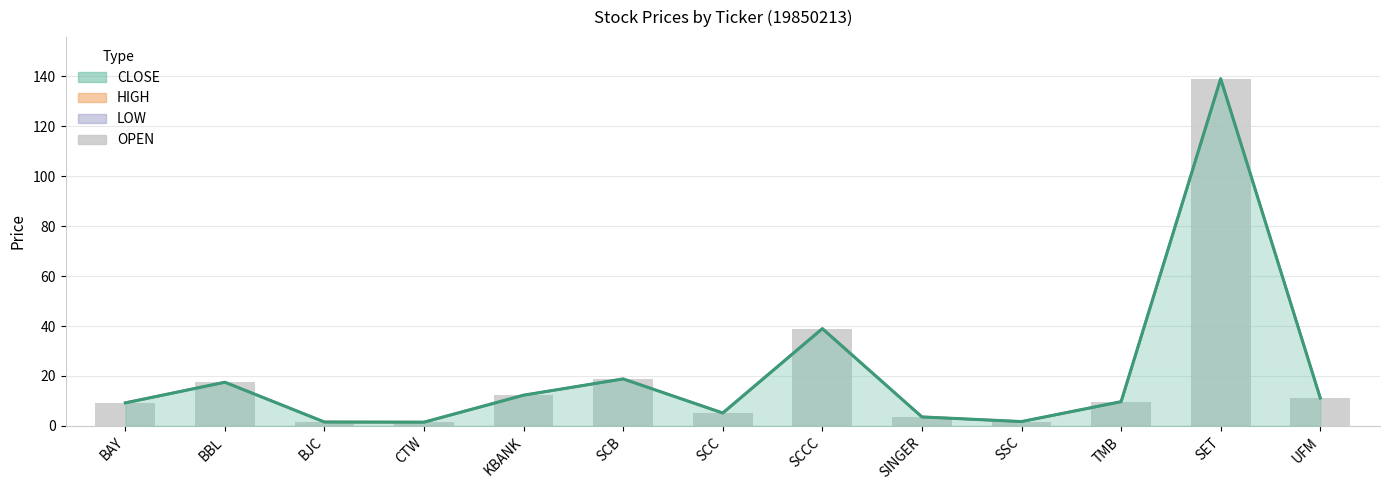

What is the label of the 7th bar from the left?

SCC